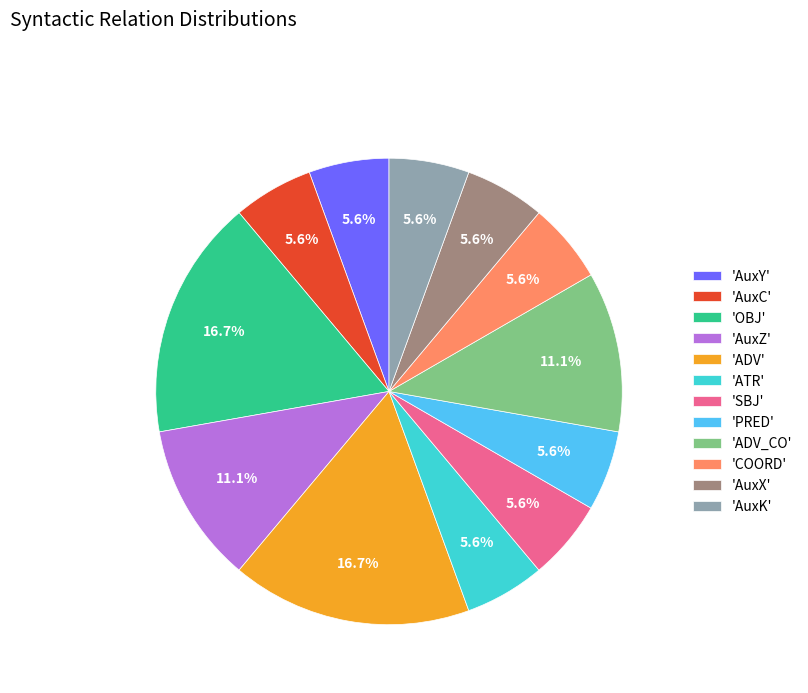

Is 'ATR' the majority of the pie?

No